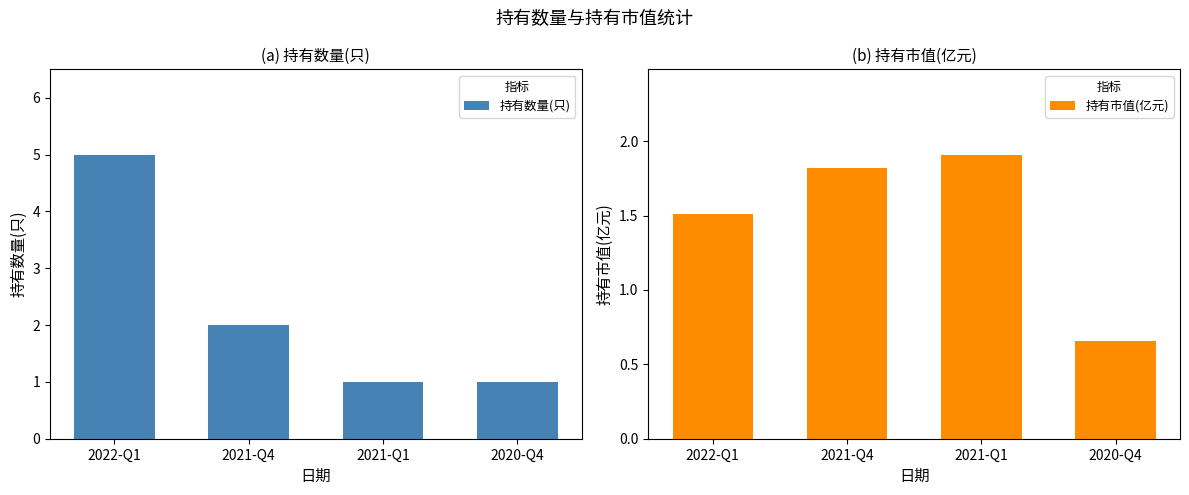

Reading left to right, extract all data points from this chart.

持有数量(只): 5.0	2.0	1.0	1.0
持有市值(亿元): 1.5	1.8	1.9	0.7